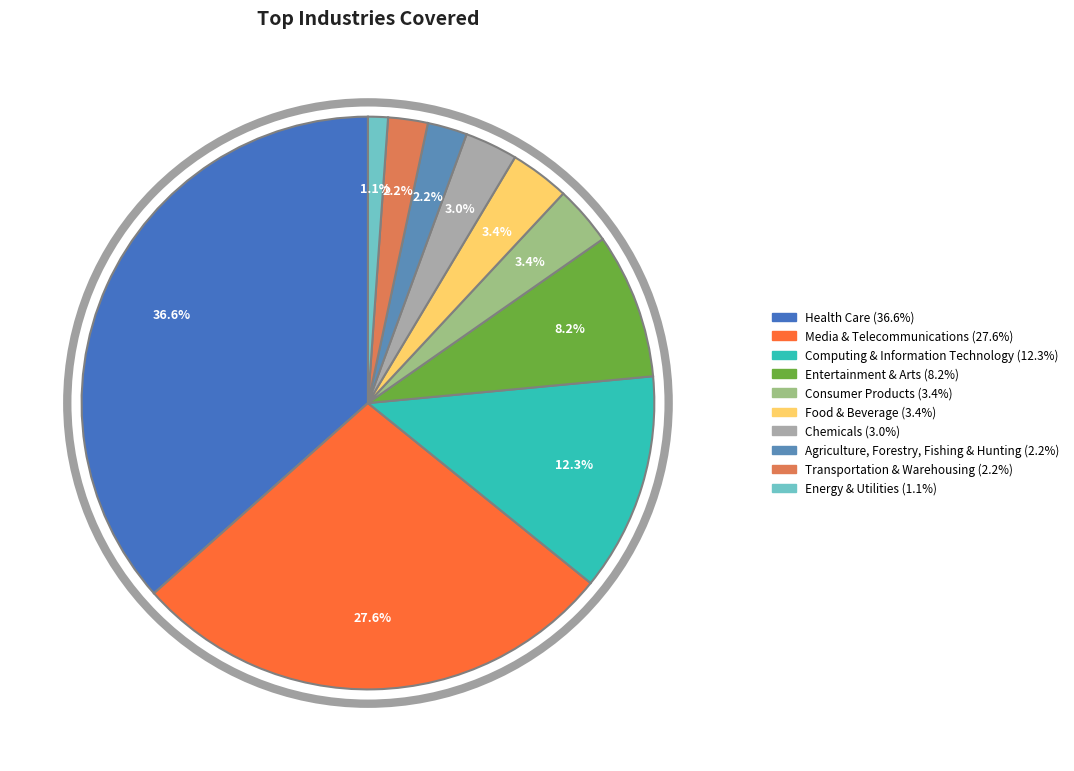

Approximately how many times larger is the value at Consumer Products compared to Transportation & Warehousing?

1.5